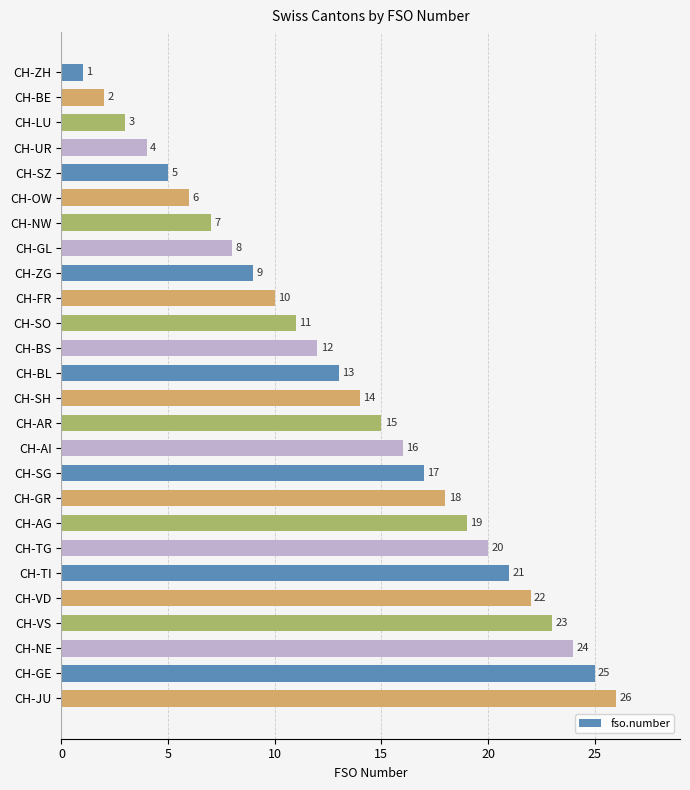

The value at CH-ZG is 9. True or false?

True